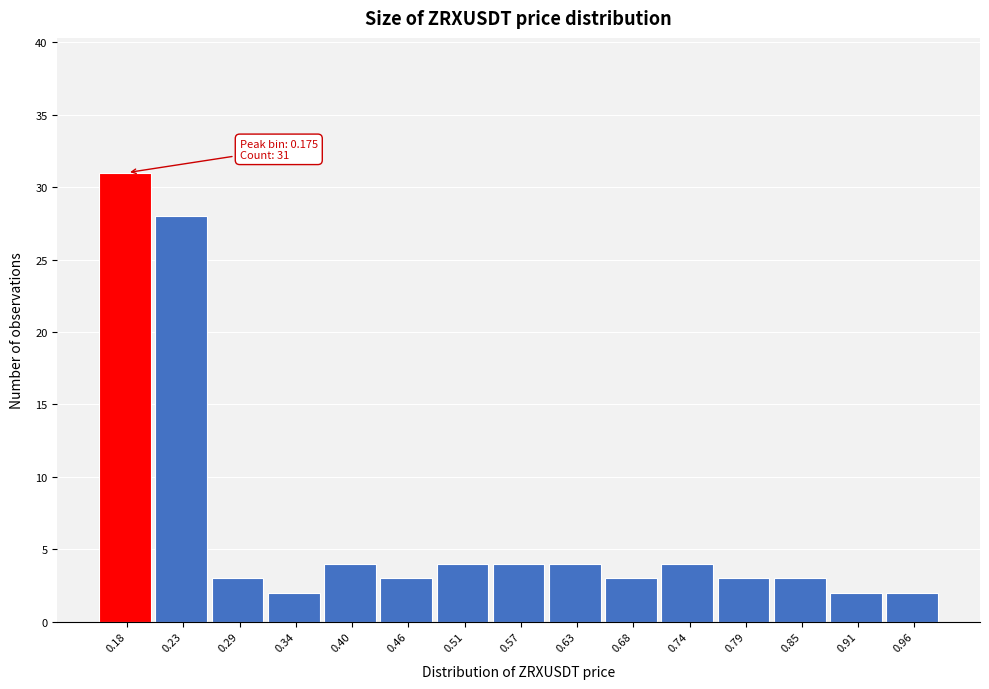

Reading left to right, transcribe all the data shown in this chart.

31	28	3	2	4	3	4	4	4	3	4	3	3	2	2